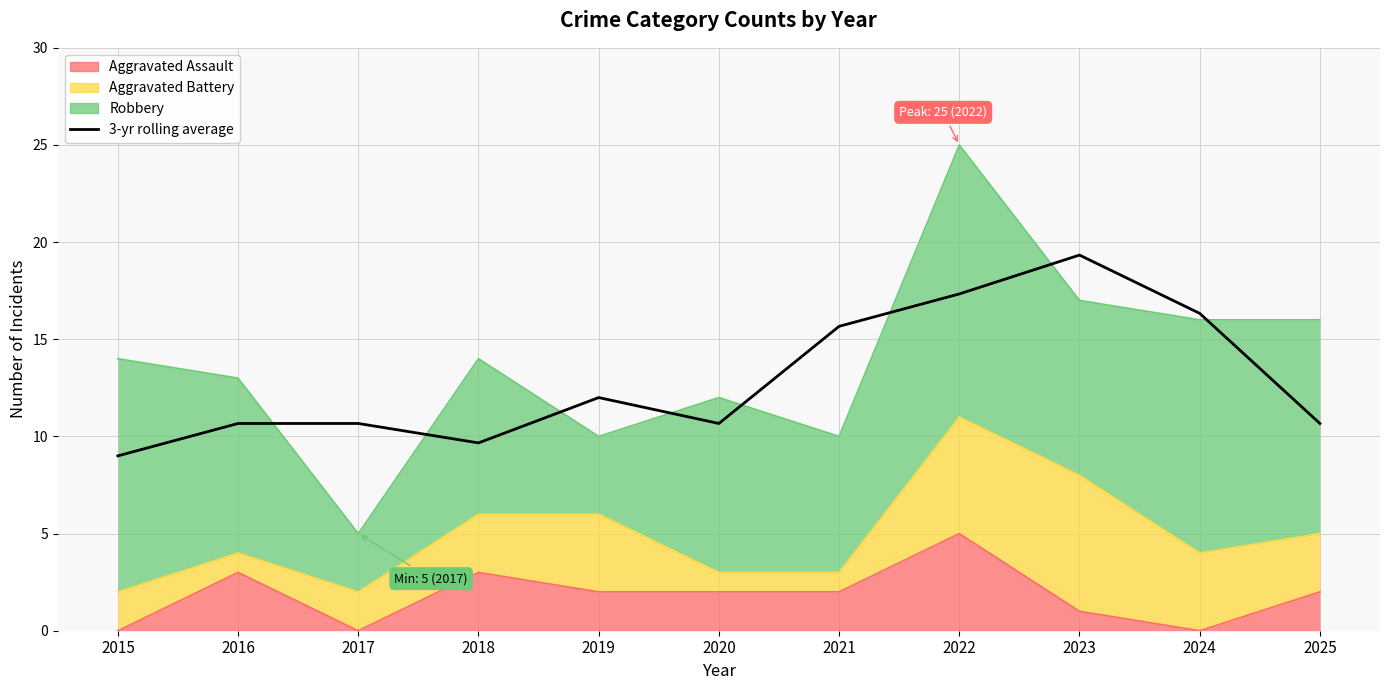

Where is the data nearest to the value 14?

2021